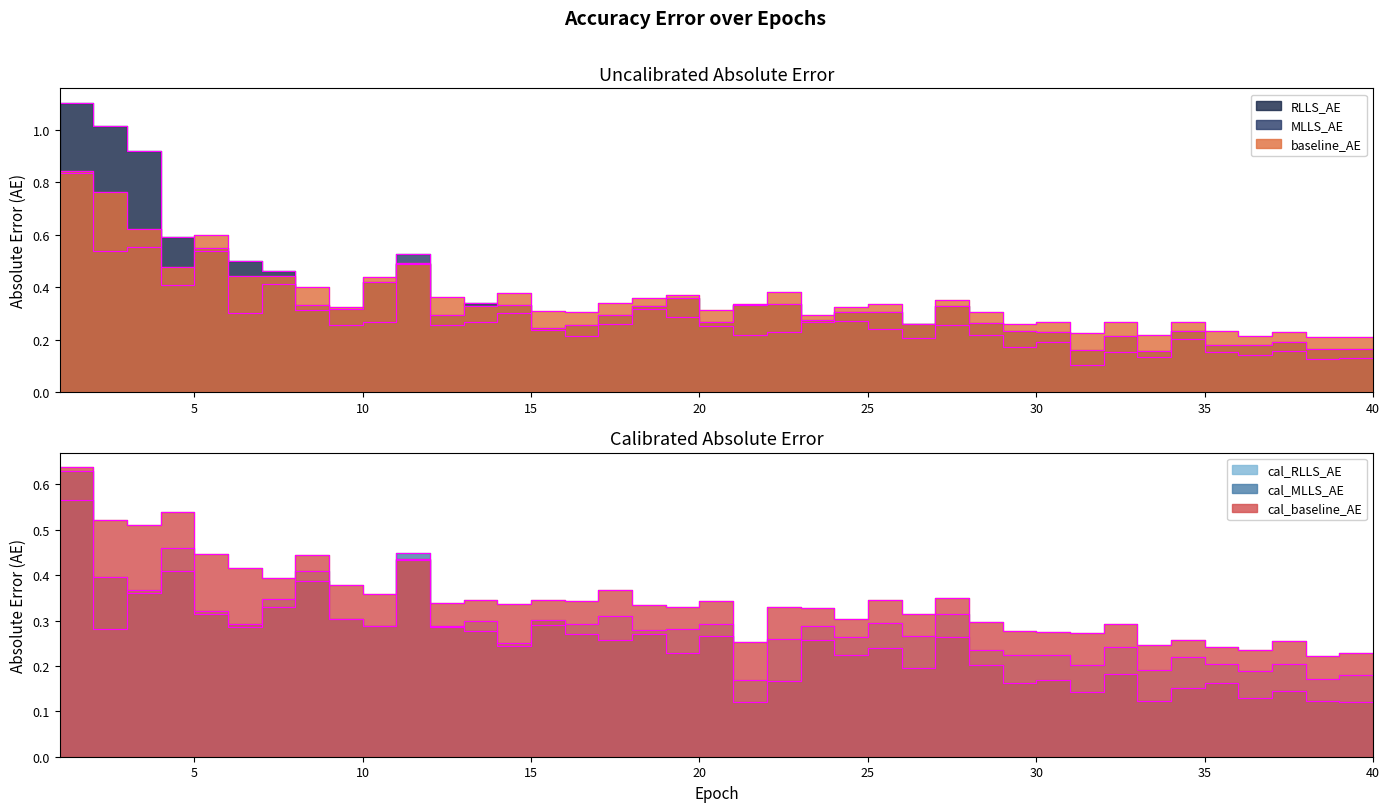

True or false: cal_baseline_AE has more than 0 interior local peaks.

True